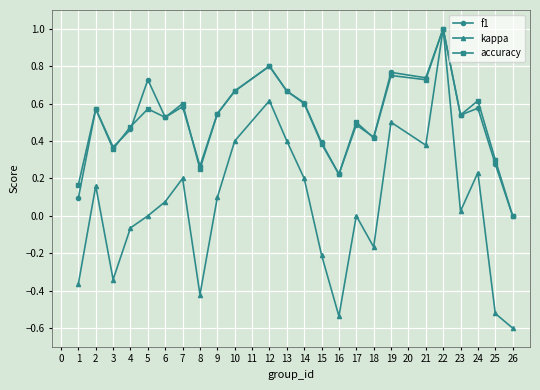

Which series changed the most between 5 and 17?

f1